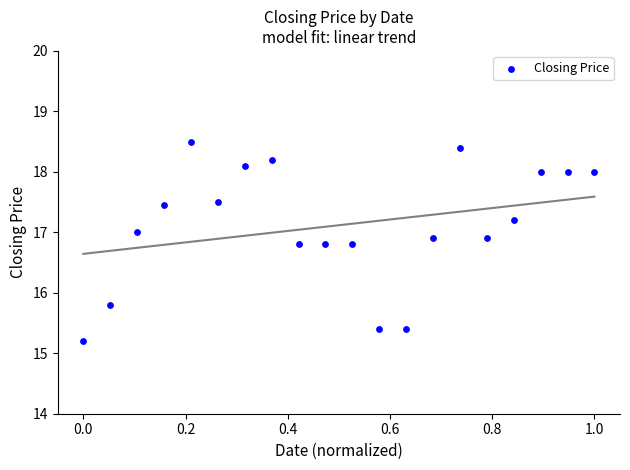

What is the range of Y values (max minus min)?

3.3